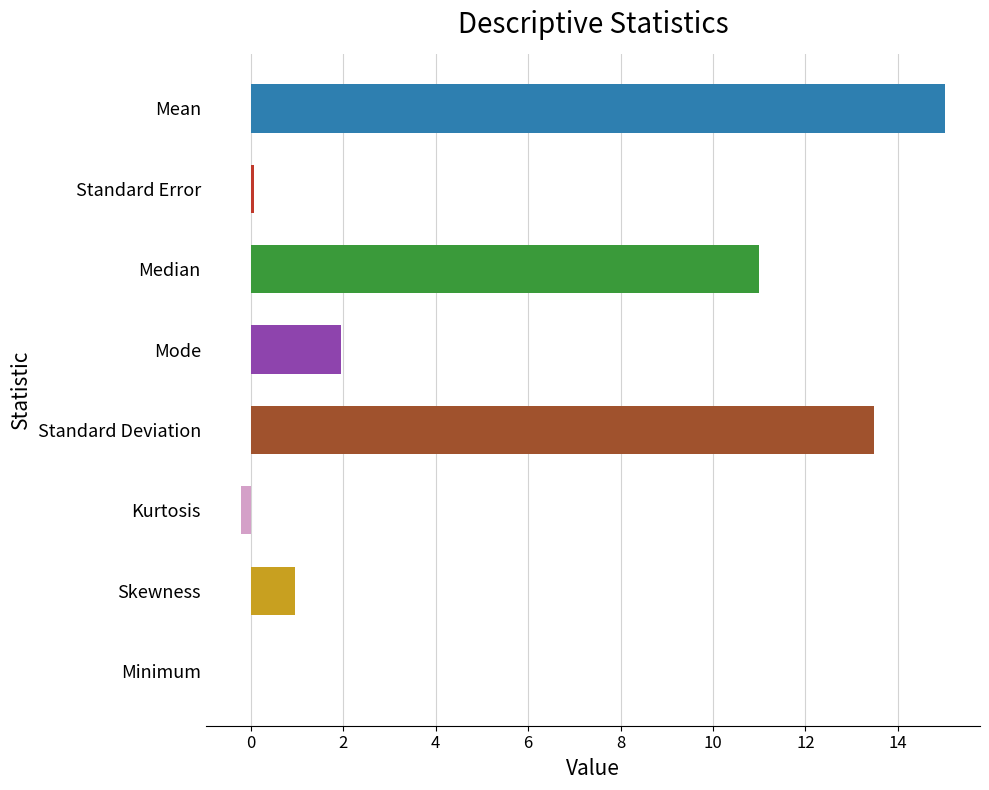

What is the sum of all values?

42.3